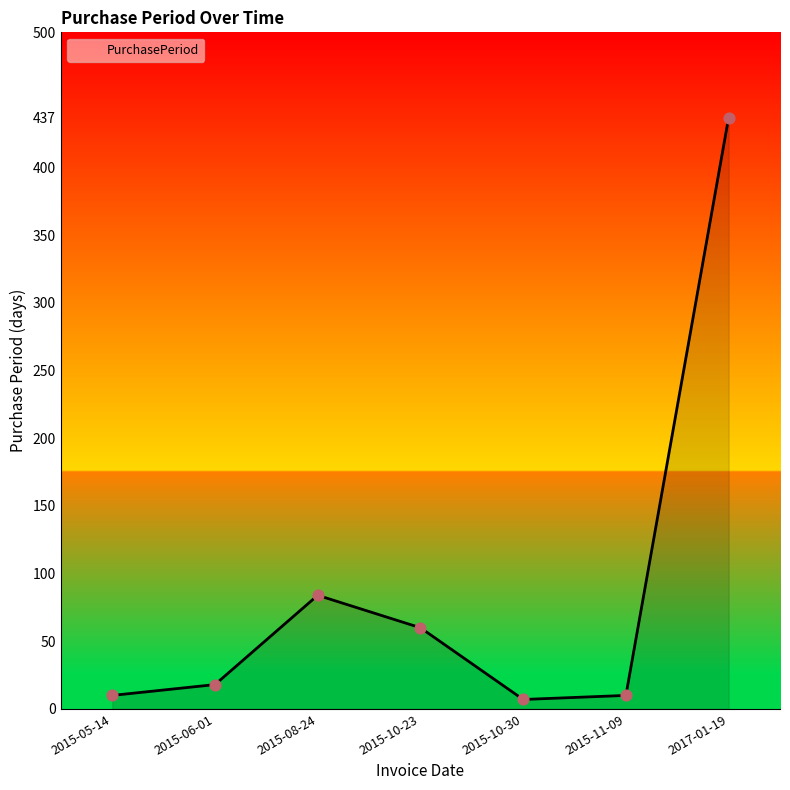

Approximately how many times larger is the value at 2015-05-14 compared to 2015-10-23?

0.2